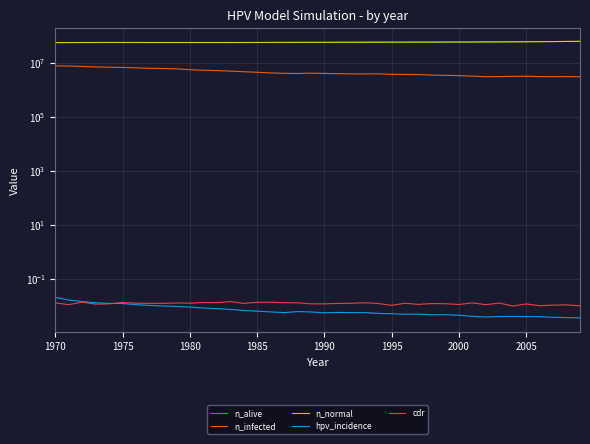

Which series has the widest spread of values?

n_alive